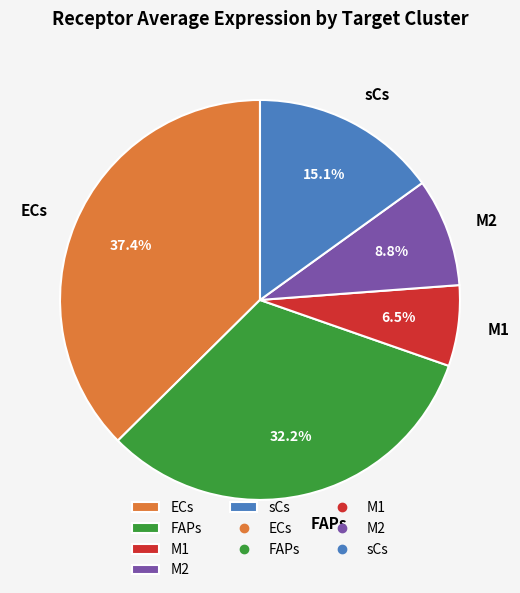

Approximately how many times larger is the value at sCs compared to ECs?

0.4